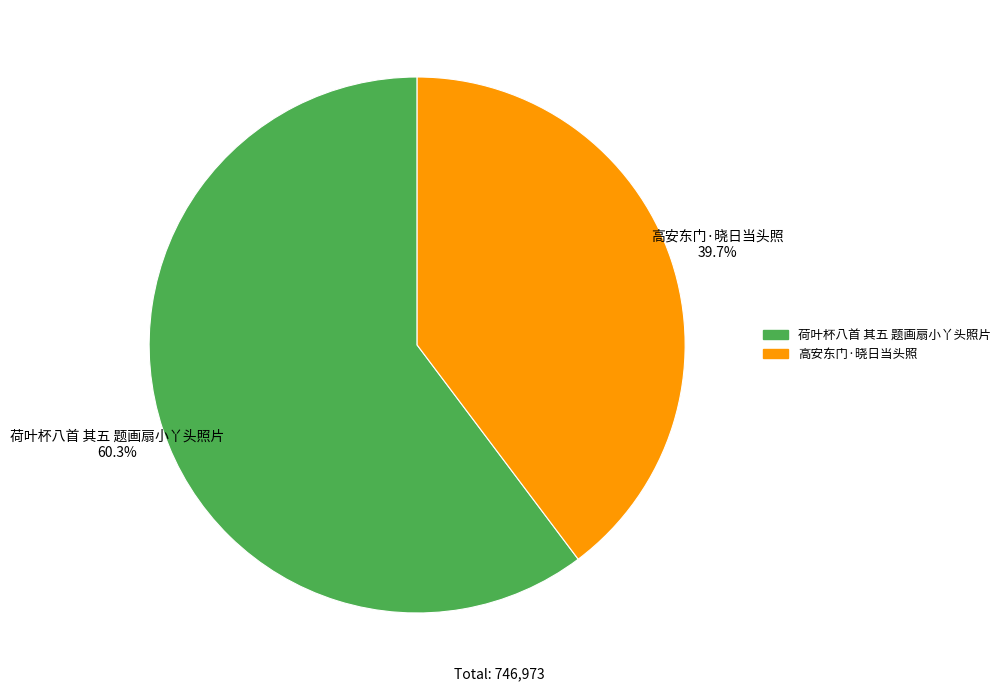

Combined, what portion of the pie is 高安东门·晓日当头照 and 荷叶杯八首 其五 题画扇小丫头照片?

100.0%